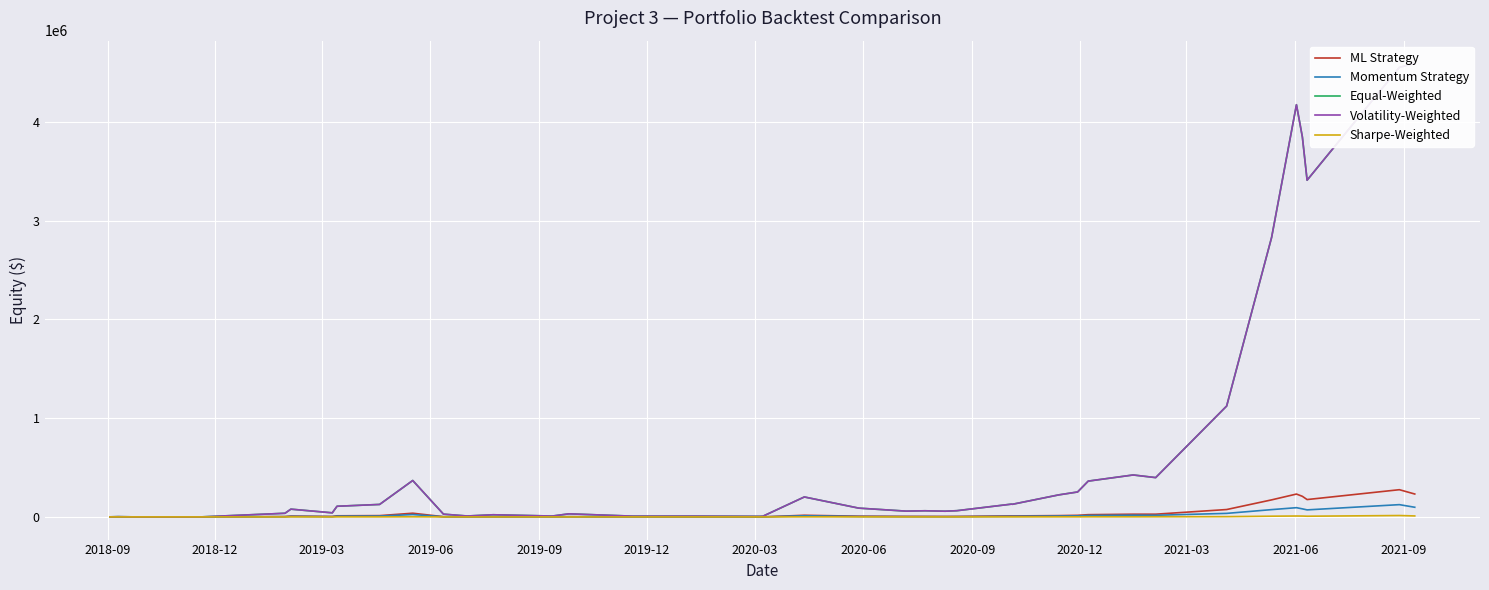

True or false: Volatility-Weighted and Sharpe-Weighted cross at least once.

False